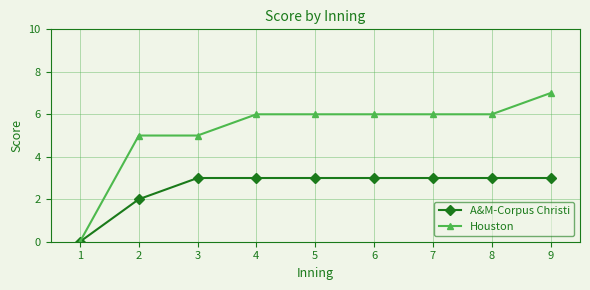

How many A&M-Corpus Christi values are between 3 and 4?

7